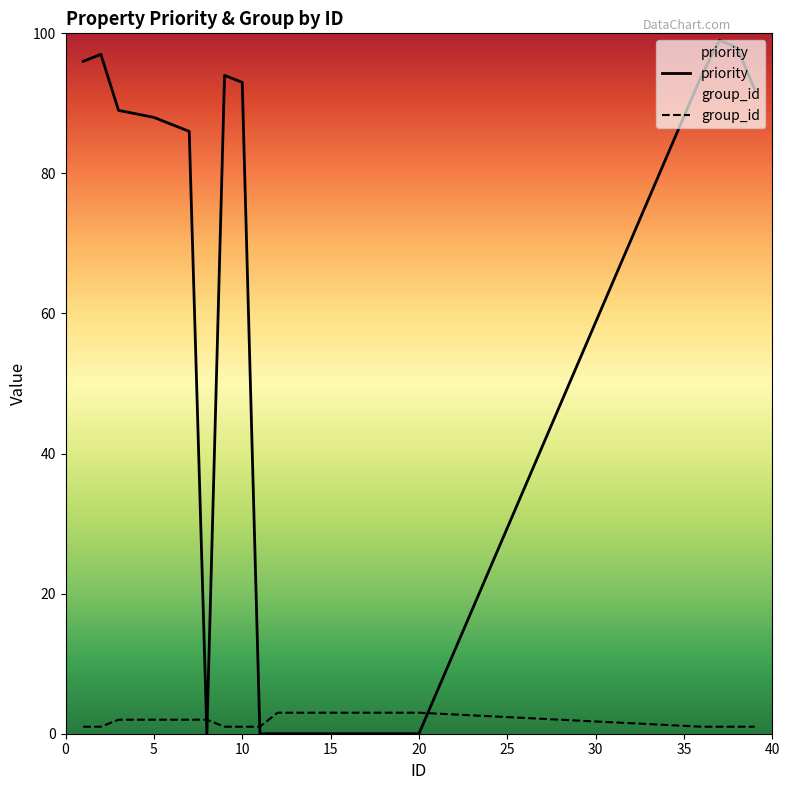

At how many categories does at least one series exceed 41?

12